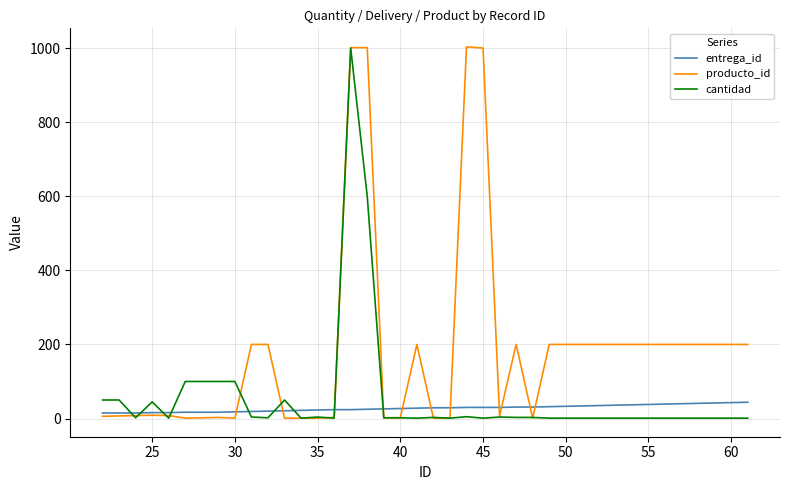

Rank the series by their average value, from lowest to highest.

entrega_id, cantidad, producto_id